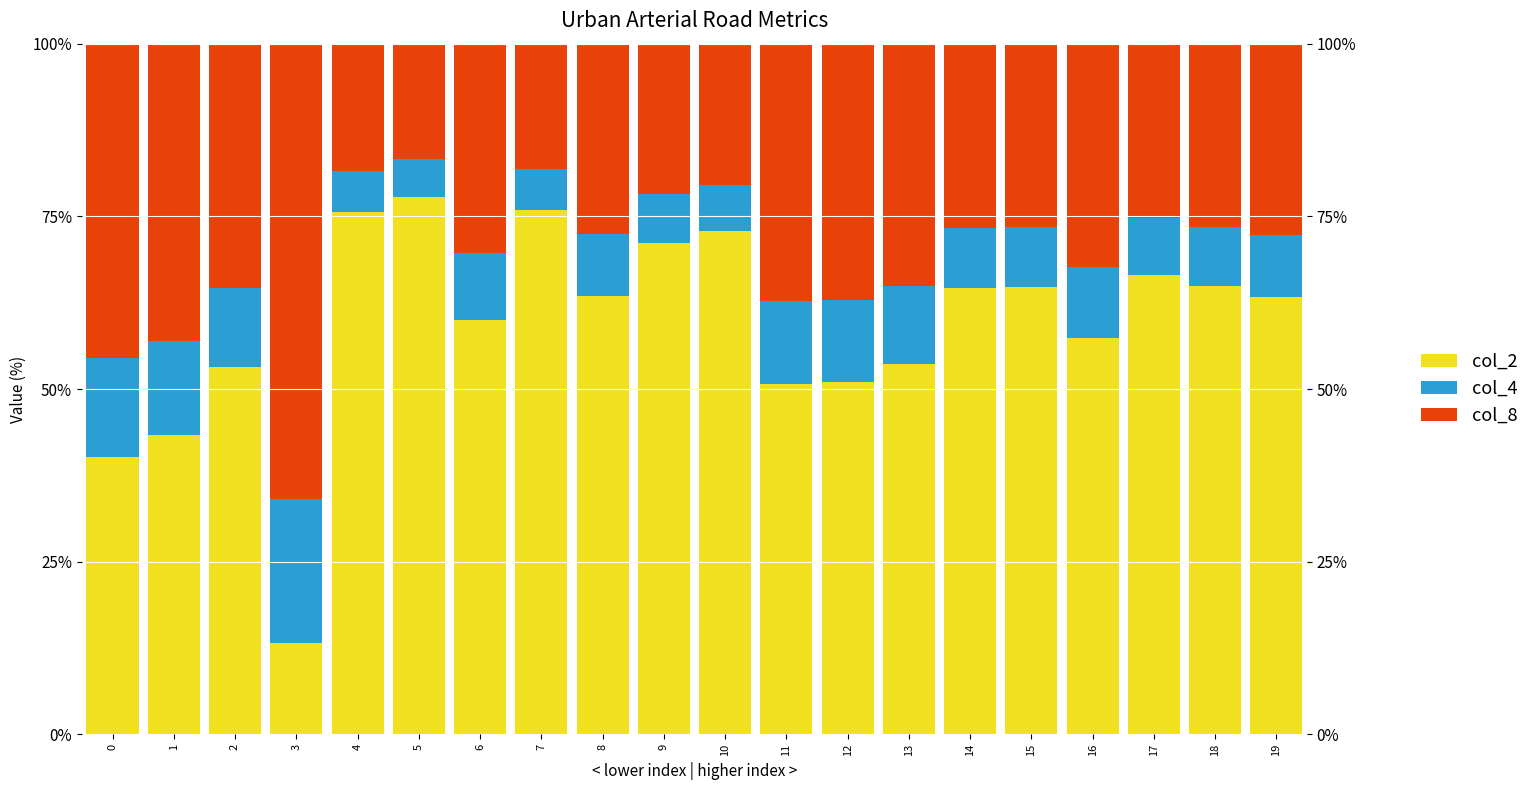

Reading right to left, extract all data points from this chart.

col_8: 63.3	64.9	66.6	57.4	64.8	64.7	53.7	51.0	50.8	72.9	71.2	63.5	75.9	60.0	77.7	75.6	13.3	53.2	43.3	40.1
col_4: 9.0	8.6	8.2	10.4	8.6	8.6	11.2	11.9	11.9	6.7	7.1	8.9	6.0	9.7	5.5	6.1	20.8	11.3	13.7	14.4
col_2: 27.8	26.5	25.2	32.3	26.6	26.7	35.1	37.1	37.3	20.4	21.7	27.6	18.1	30.3	16.7	18.4	65.9	35.4	43.0	45.5